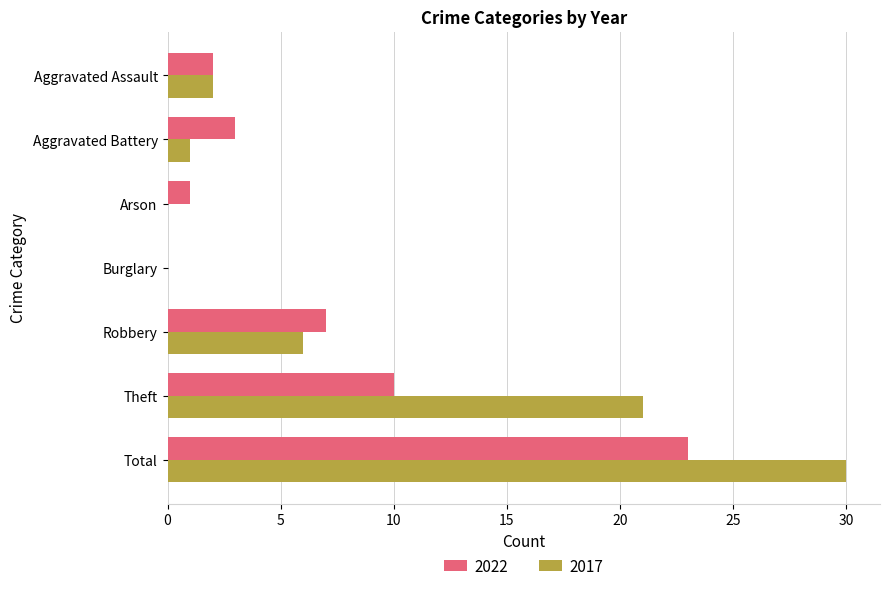

Which label corresponds to the largest value in the chart?

Total